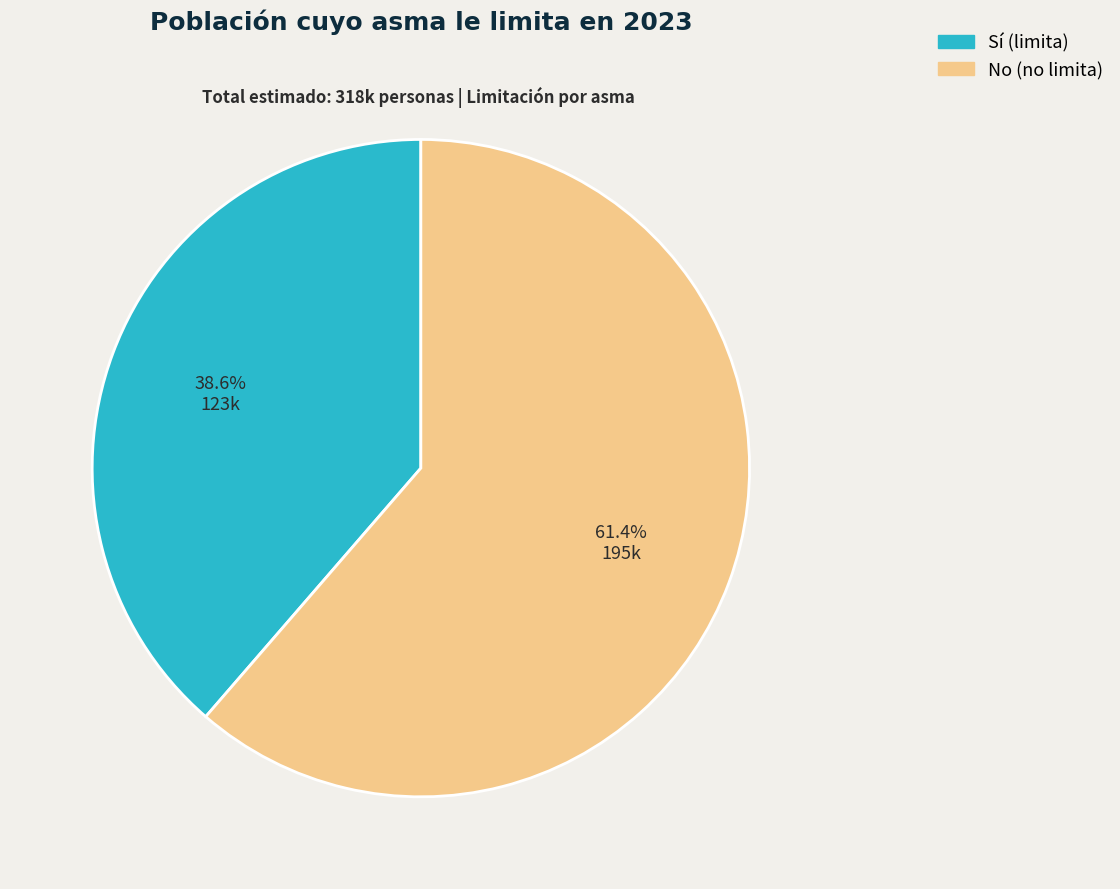

Count the number of slices in the pie.

2